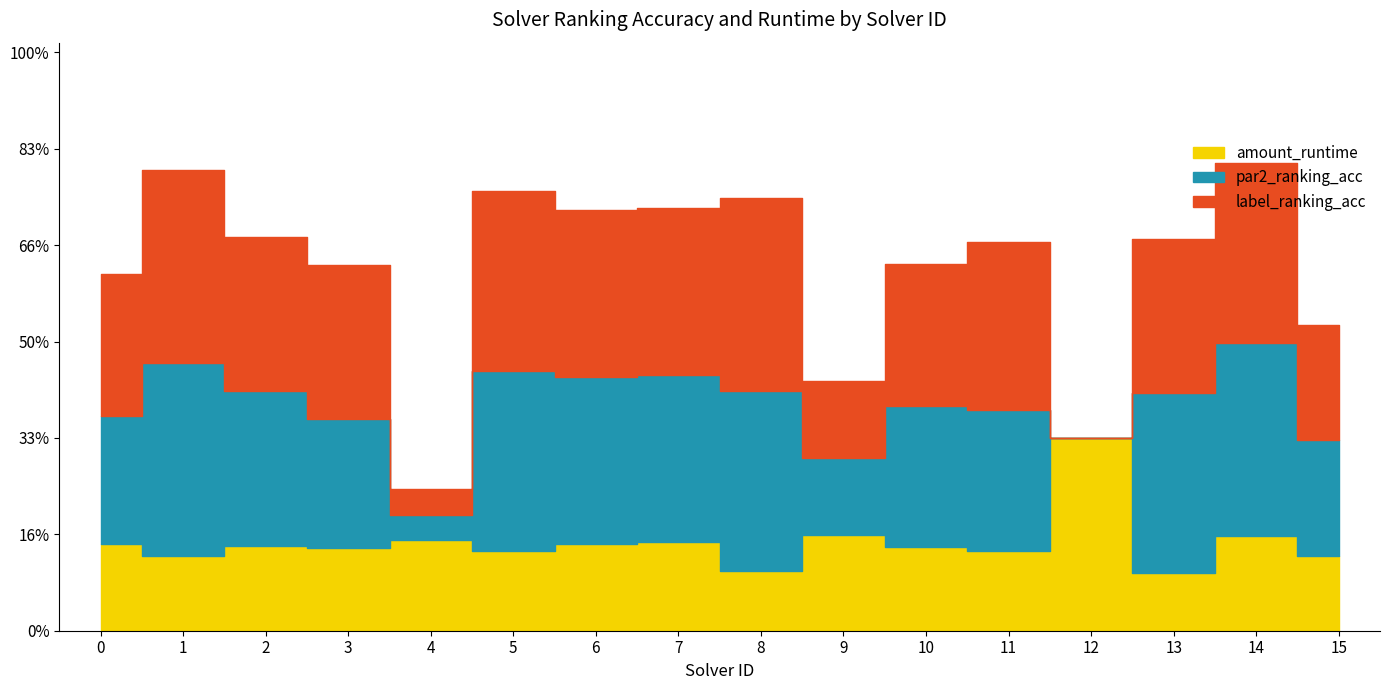

True or false: label_ranking_acc has more than 0 points higher than both neighbors.

True